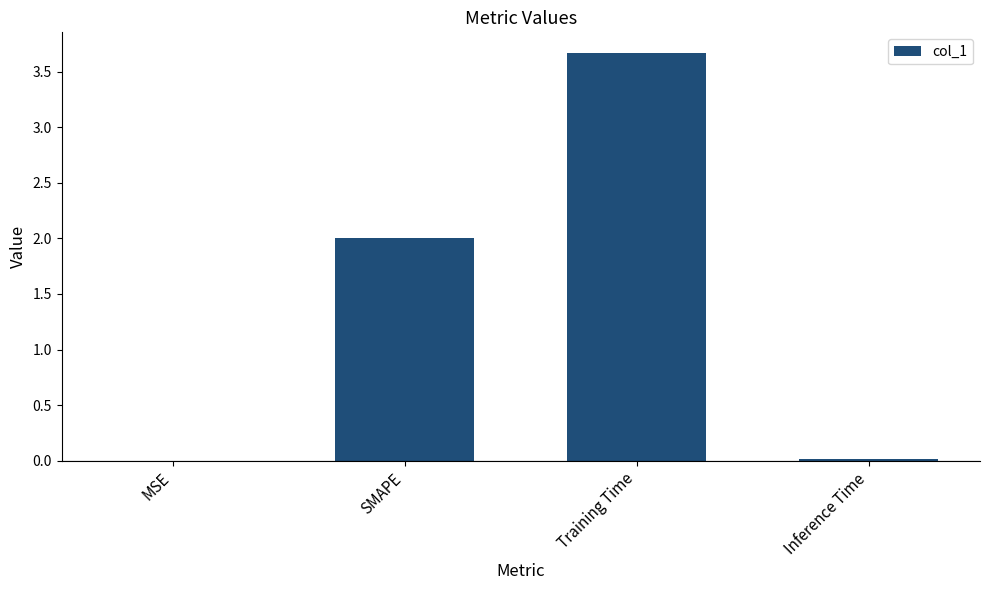

Which label corresponds to the largest value in the chart?

Training Time